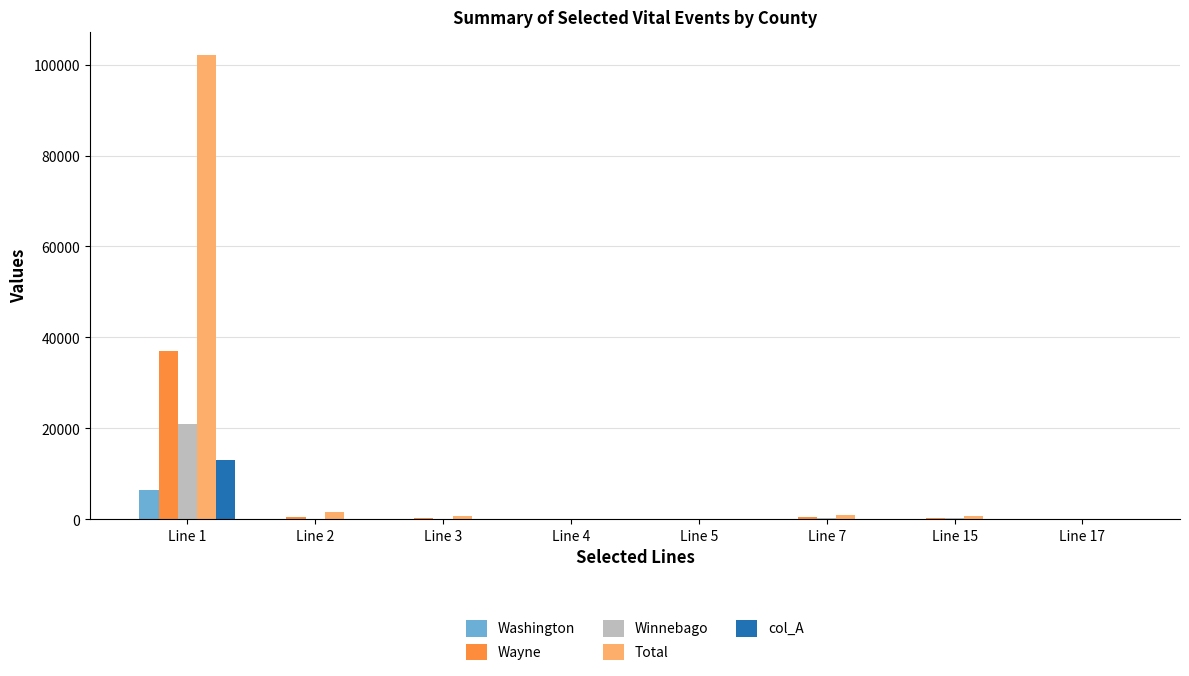

What is the maximum value shown in the chart?

102130